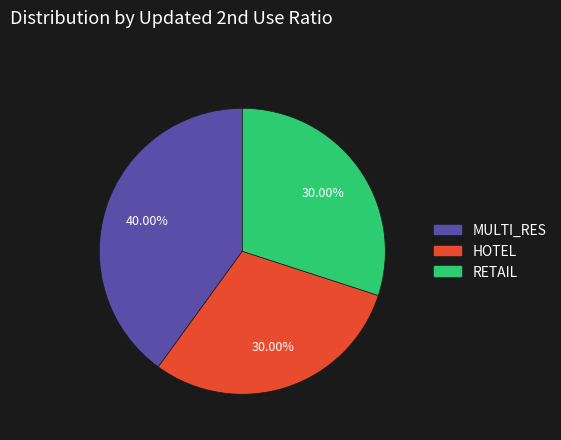

Does any single category account for the majority?

No